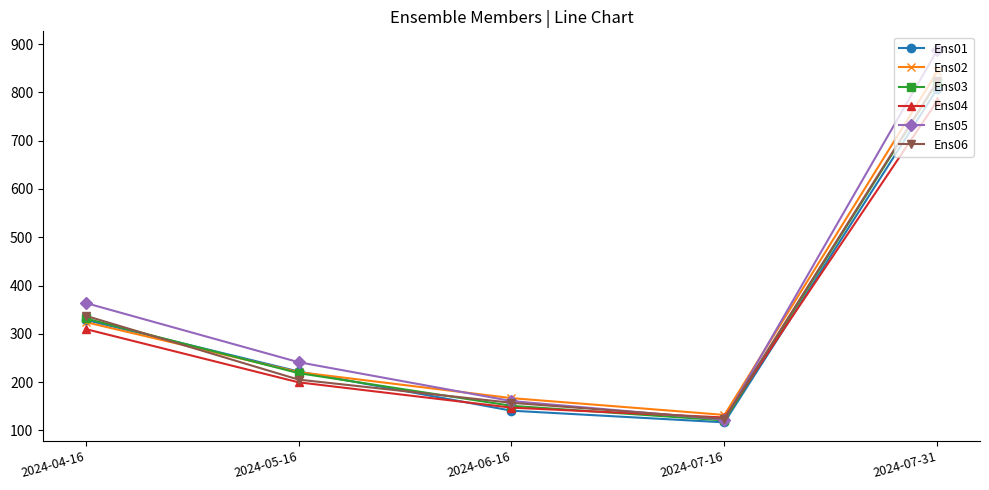

At how many categories does at least one series exceed 454?

1